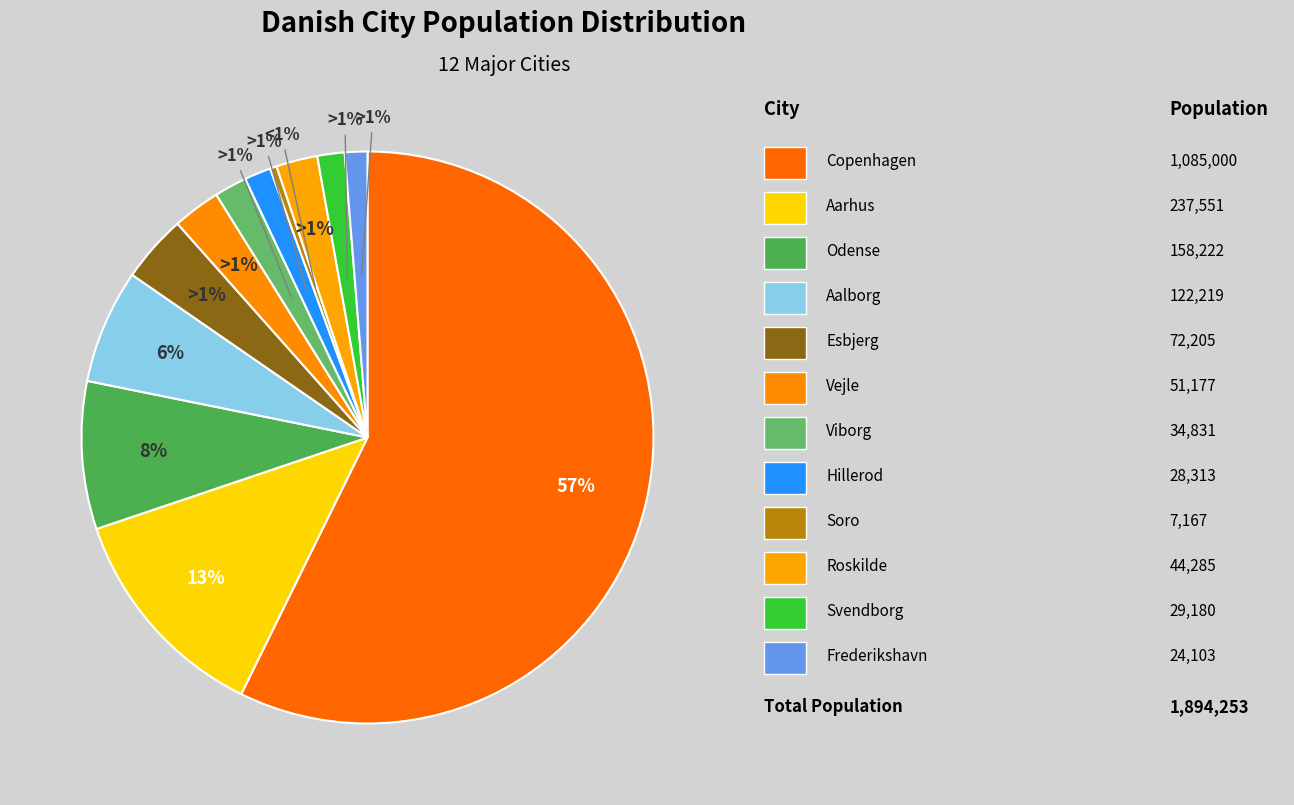

True or false: Copenhagen accounts for 57% of the total.

True